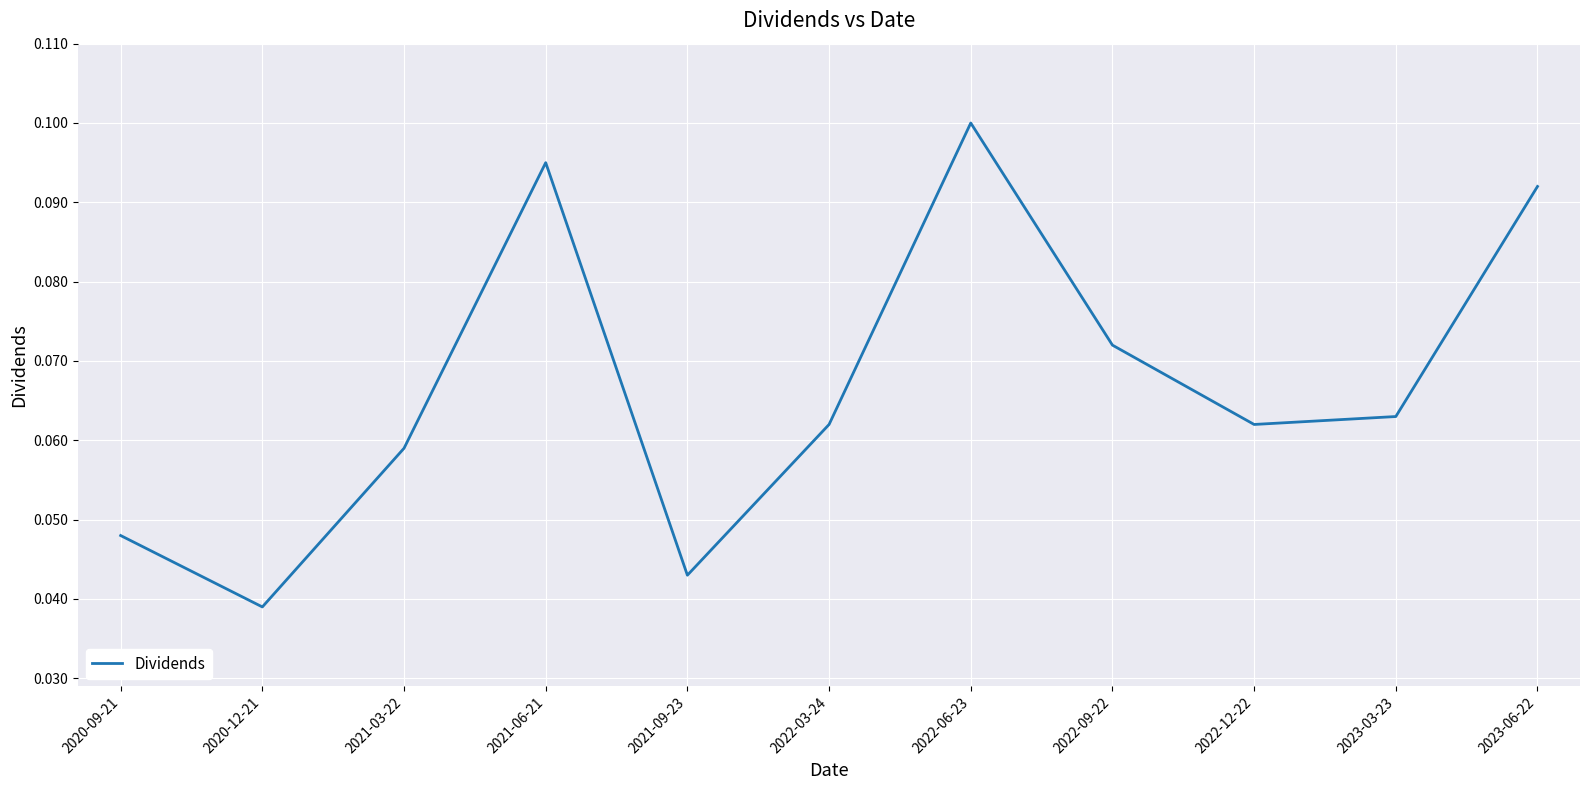

Is it true that the value at 2022-12-22 is 0.0?

False